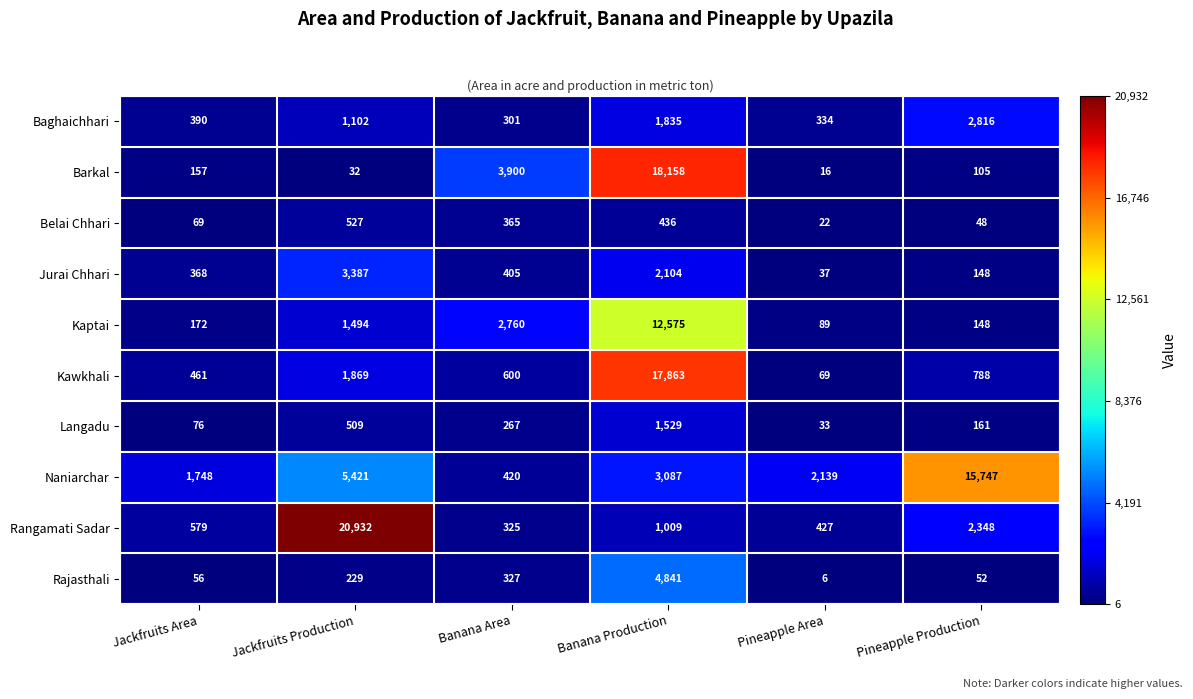

Which series has the largest total across all categories?

Naniarchar